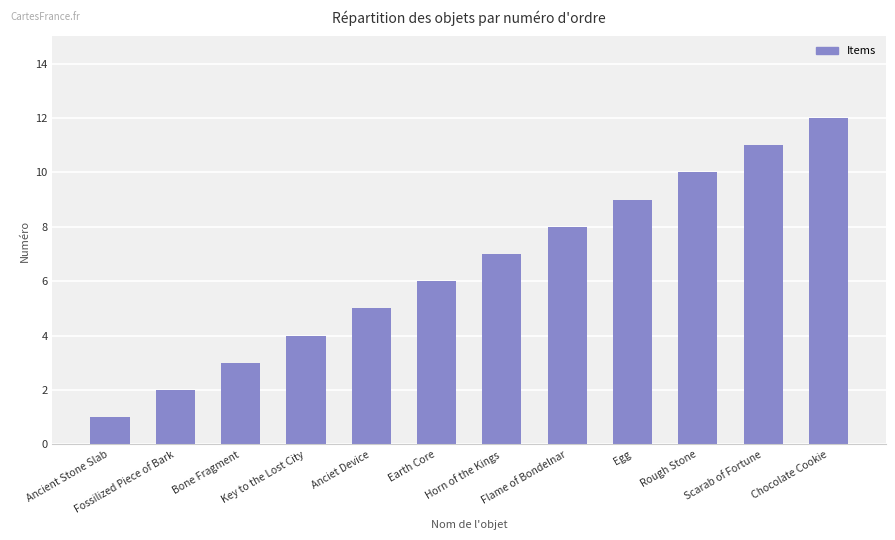

Reading left to right, extract all data points from this chart.

1	2	3	4	5	6	7	8	9	10	11	12